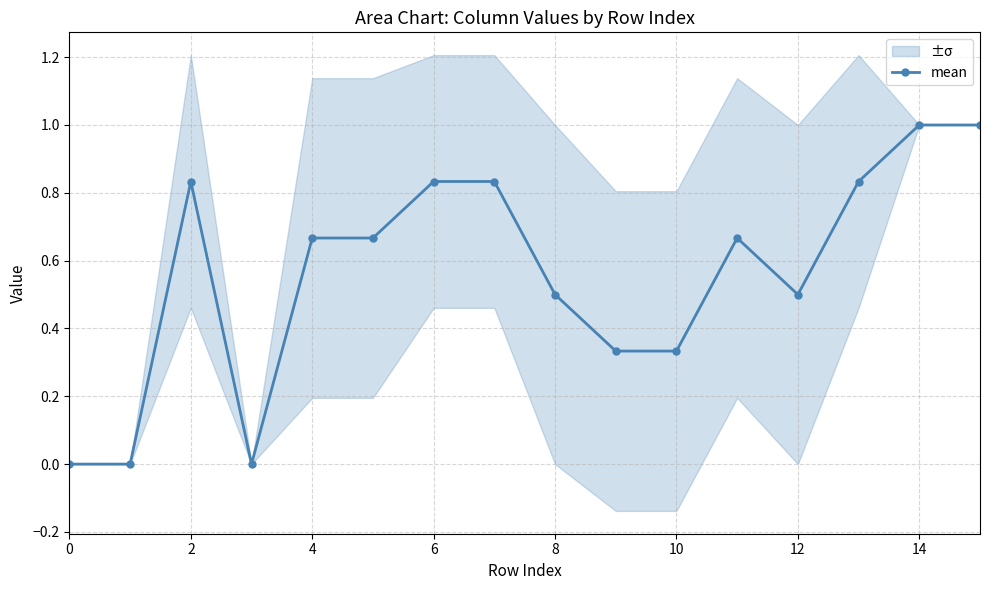

Count the values in the range 0 to 1.

16